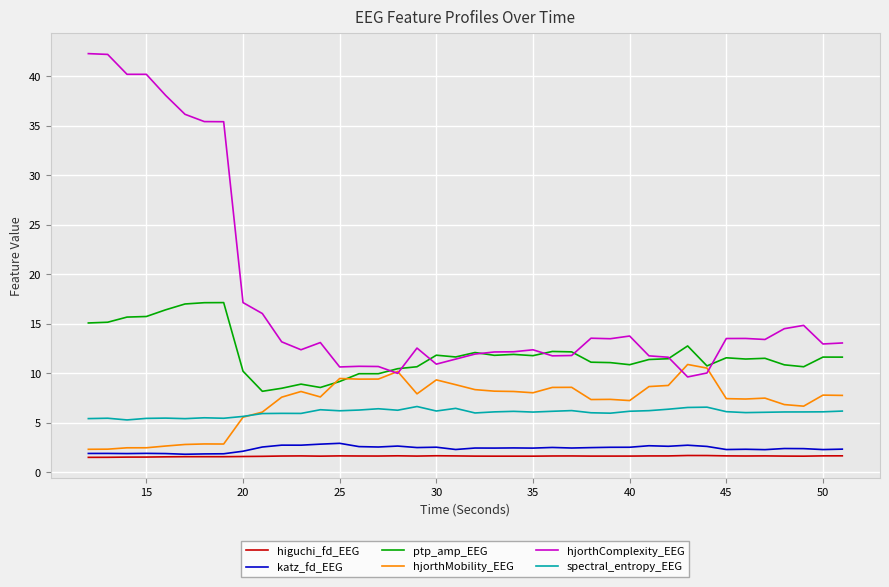

True or false: higuchi_fd_EEG and ptp_amp_EEG intersect in this chart.

False